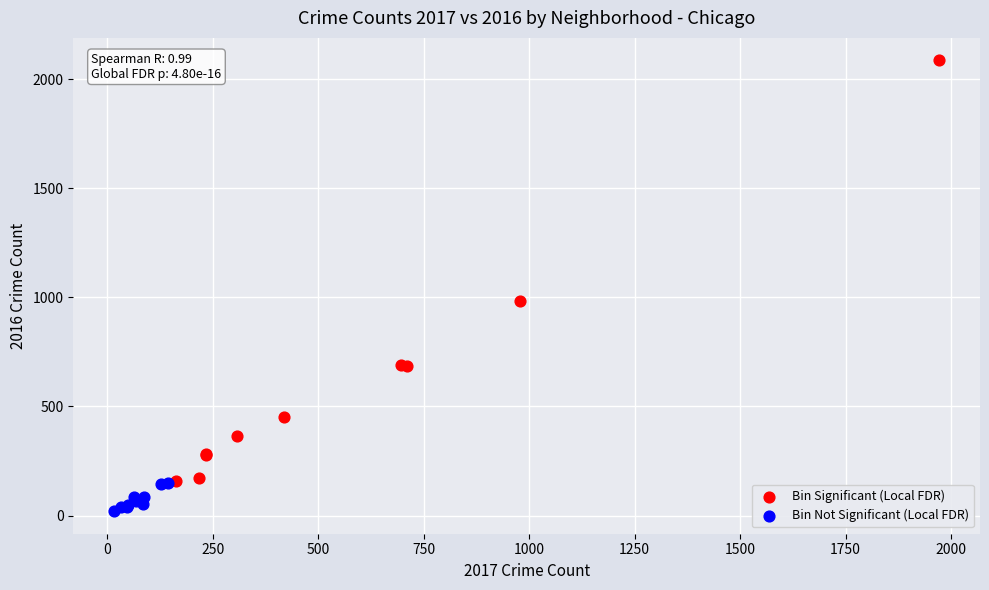

Which series reaches the maximum Y coordinate?

Bin Significant (Local FDR)